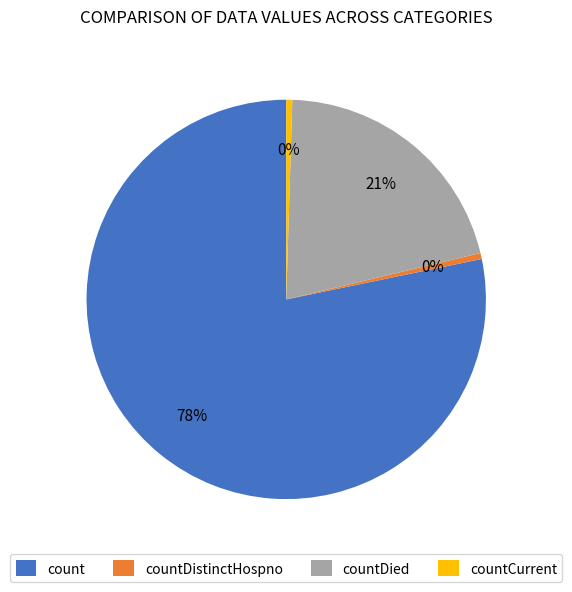

What is the largest slice in the pie chart?

count